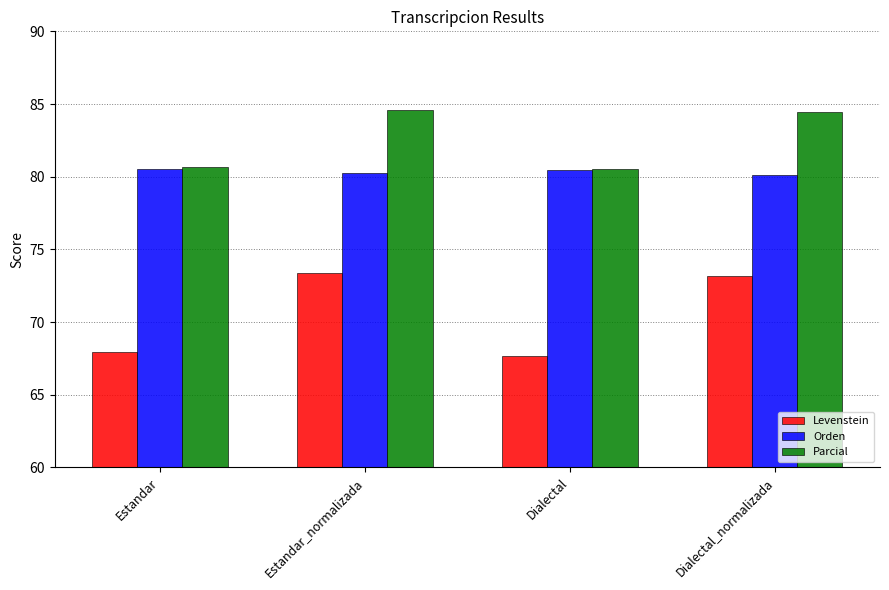

What is the label of the 4th bar from the right?

Estandar